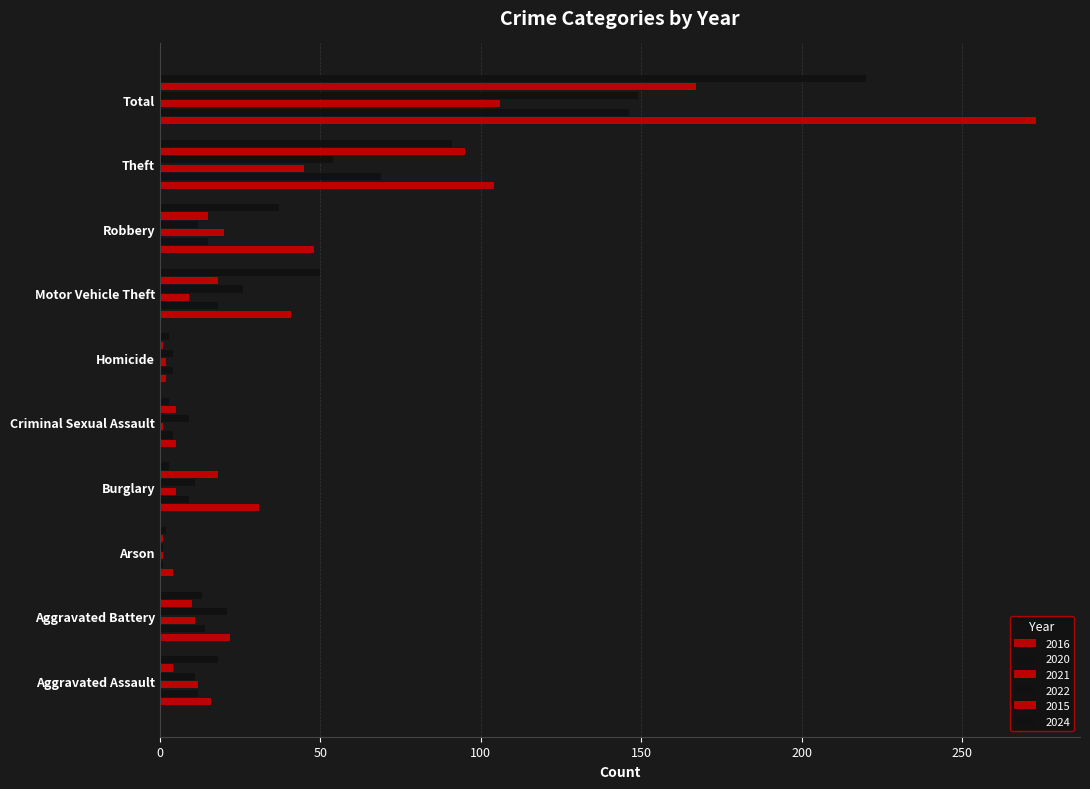

Reading left to right, extract all data points from this chart.

2016: Aggravated Assault=16	Aggravated Battery=22	Arson=4	Burglary=31	Criminal Sexual Assault=5	Homicide=2	Motor Vehicle Theft=41	Robbery=48	Theft=104	Total=273
2020: Aggravated Assault=12	Aggravated Battery=14	Arson=1	Burglary=9	Criminal Sexual Assault=4	Homicide=4	Motor Vehicle Theft=18	Robbery=15	Theft=69	Total=146
2021: Aggravated Assault=12	Aggravated Battery=11	Arson=1	Burglary=5	Criminal Sexual Assault=1	Homicide=2	Motor Vehicle Theft=9	Robbery=20	Theft=45	Total=106
2022: Aggravated Assault=11	Aggravated Battery=21	Arson=1	Burglary=11	Criminal Sexual Assault=9	Homicide=4	Motor Vehicle Theft=26	Robbery=12	Theft=54	Total=149
2015: Aggravated Assault=4	Aggravated Battery=10	Arson=1	Burglary=18	Criminal Sexual Assault=5	Homicide=1	Motor Vehicle Theft=18	Robbery=15	Theft=95	Total=167
2024: Aggravated Assault=18	Aggravated Battery=13	Arson=2	Burglary=3	Criminal Sexual Assault=3	Homicide=3	Motor Vehicle Theft=50	Robbery=37	Theft=91	Total=220